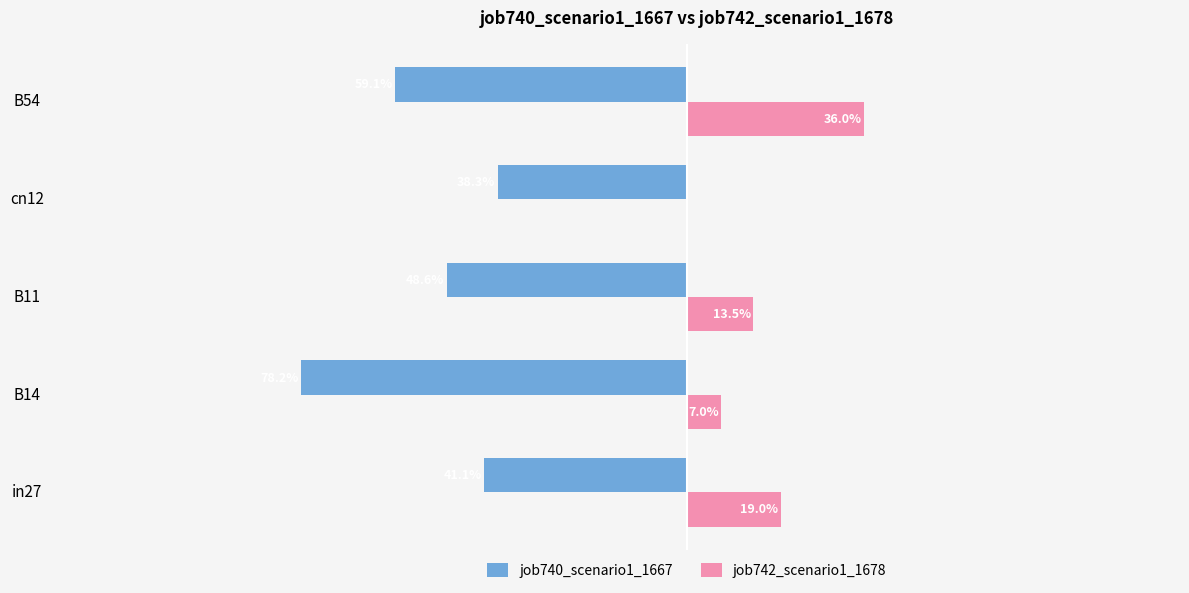

What are all the series names shown in the legend?

job740_scenario1_1667, job742_scenario1_1678